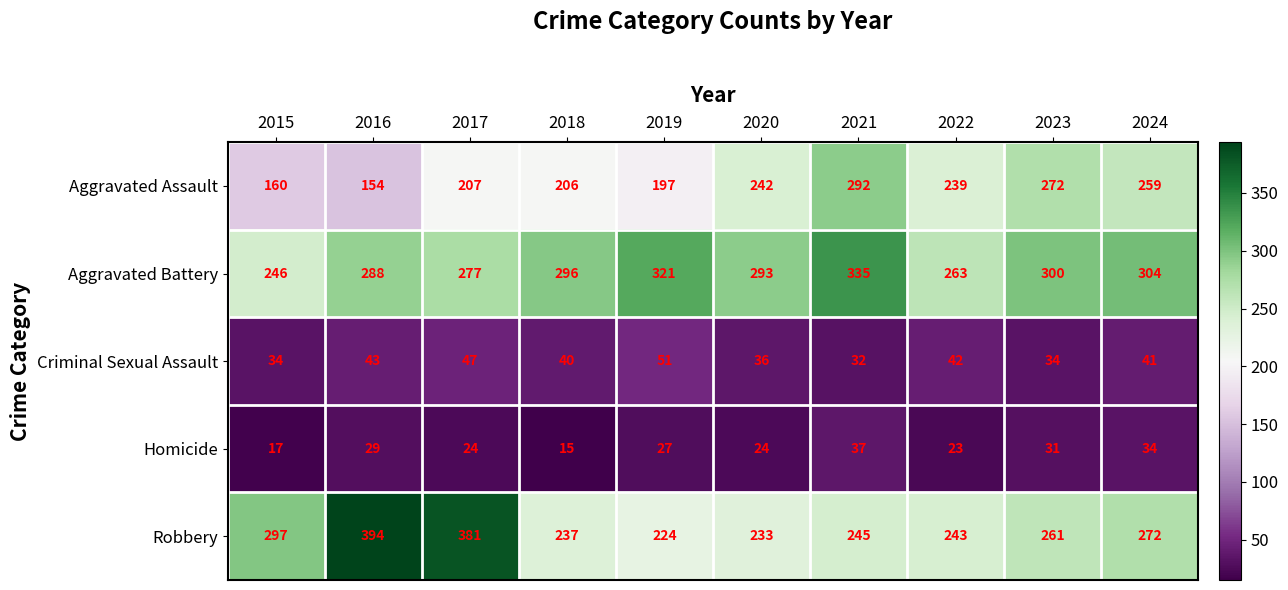

What is the difference between the maximum and minimum values in the Aggravated Assault series?

138